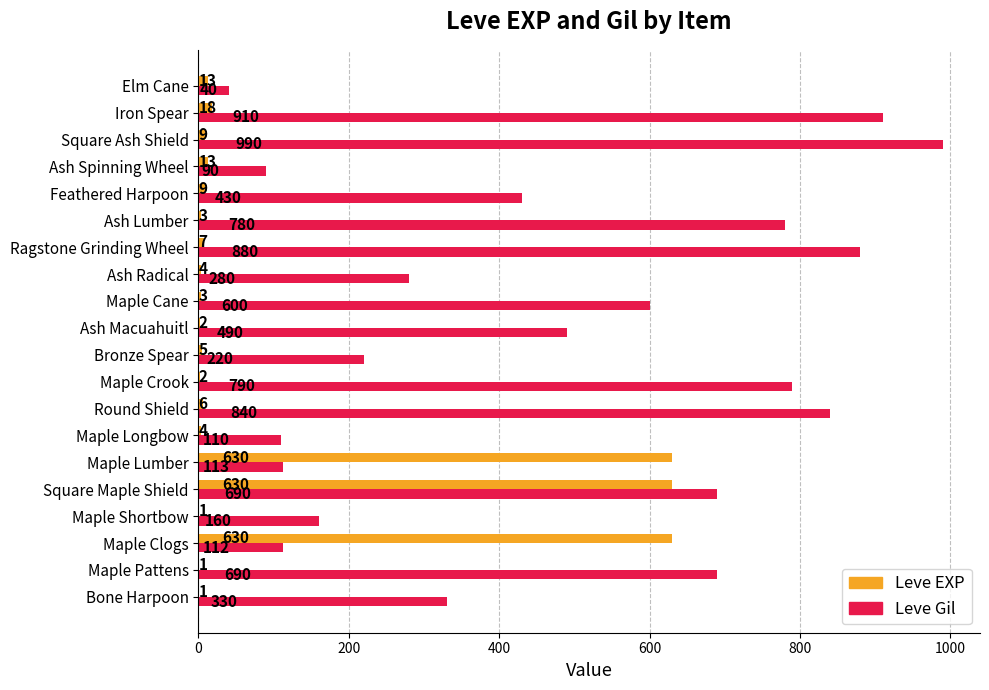

Which series changed the most between Round Shield and Ash Lumber?

Leve Gil